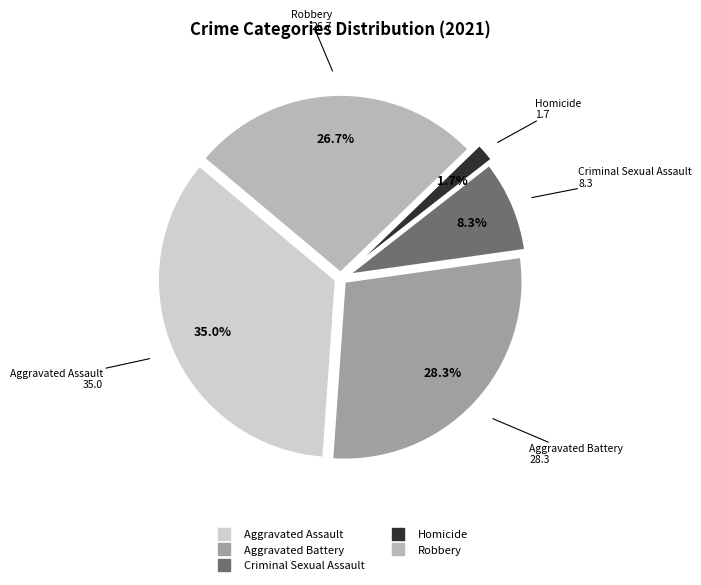

Does Aggravated Assault represent more than half of the total?

No